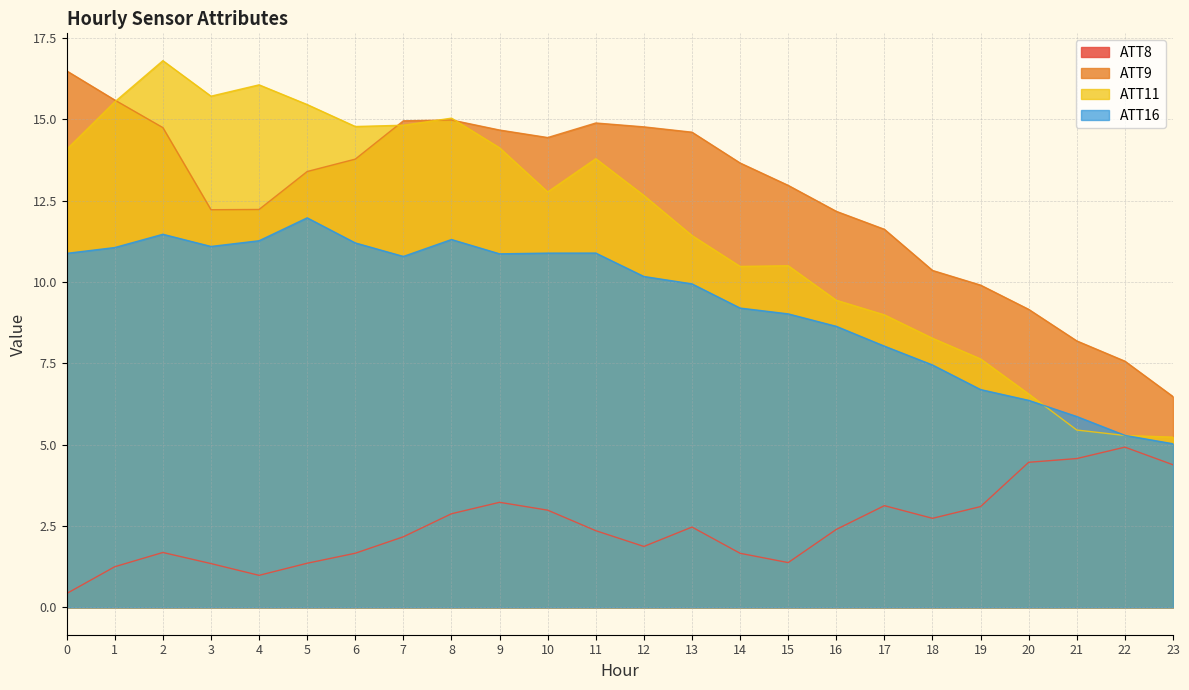

The value of ATT9 at 13 is 6.7. True or false?

False